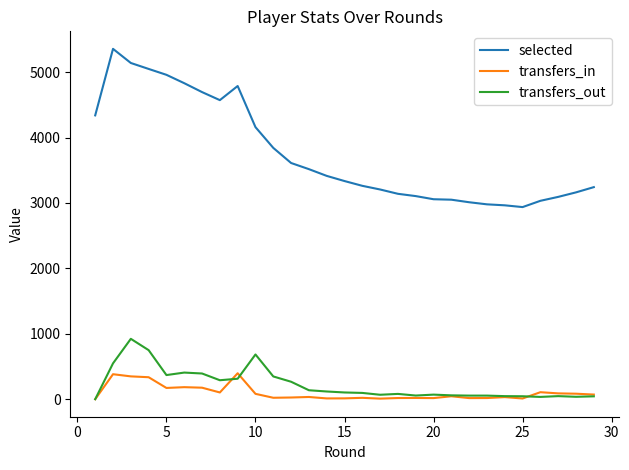

What is the maximum value for selected?

5356